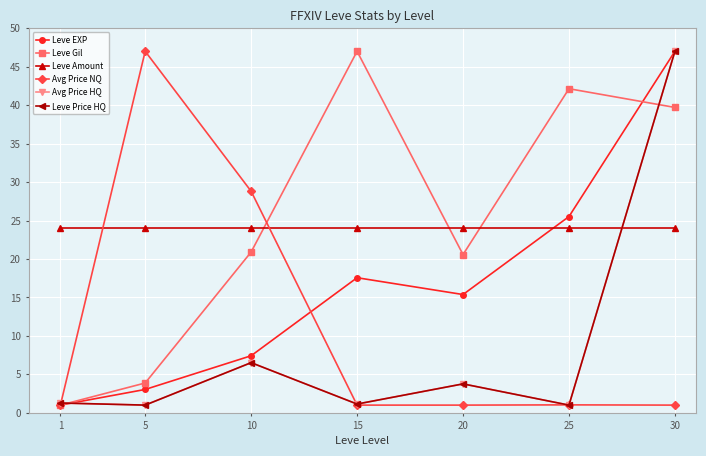

What is the average value of the Leve EXP series?

16.7